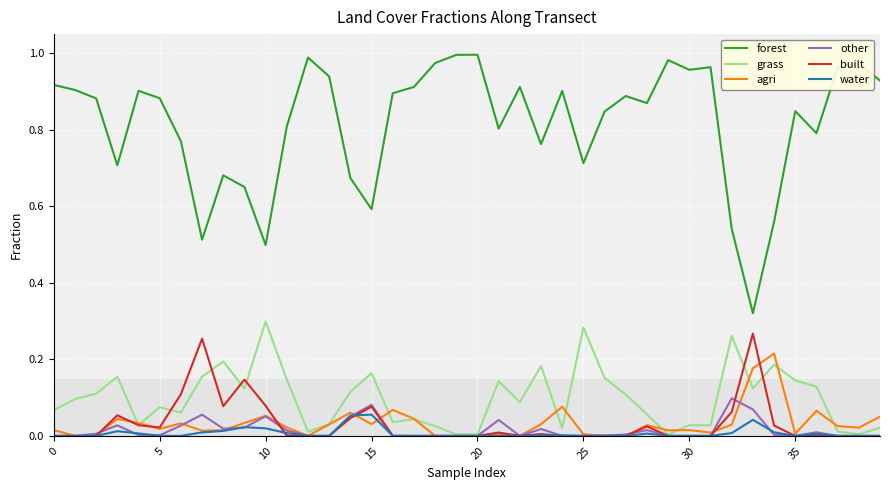

True or false: water and forest cross at least once.

False